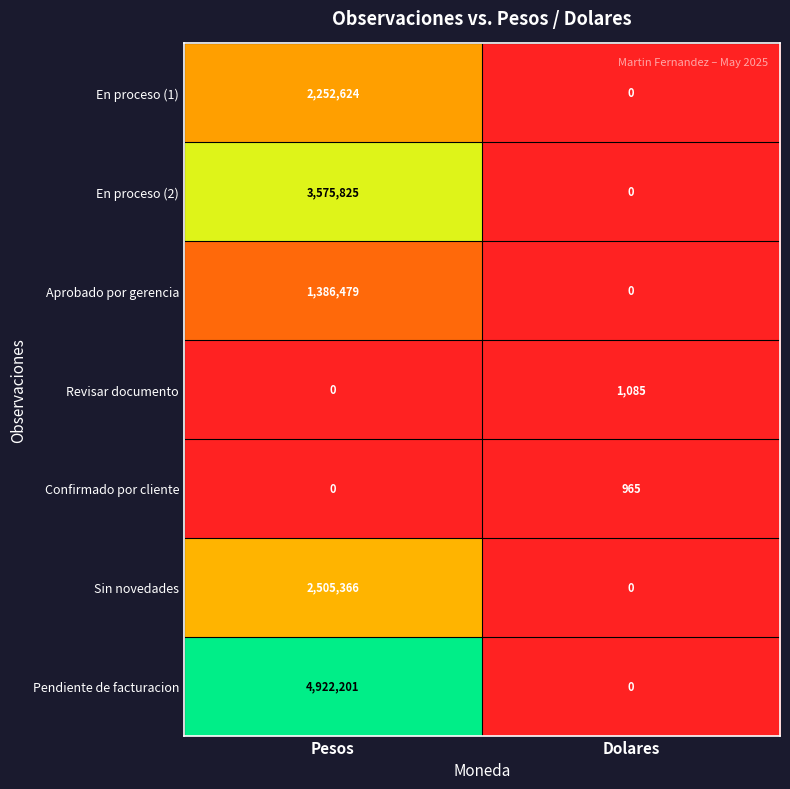

What is the sum of all Revisar documento values?

1085